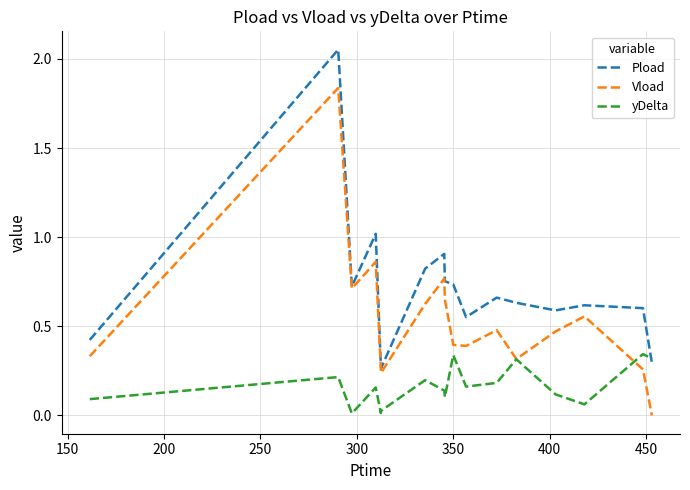

At how many categories does at least one series exceed 1?

2